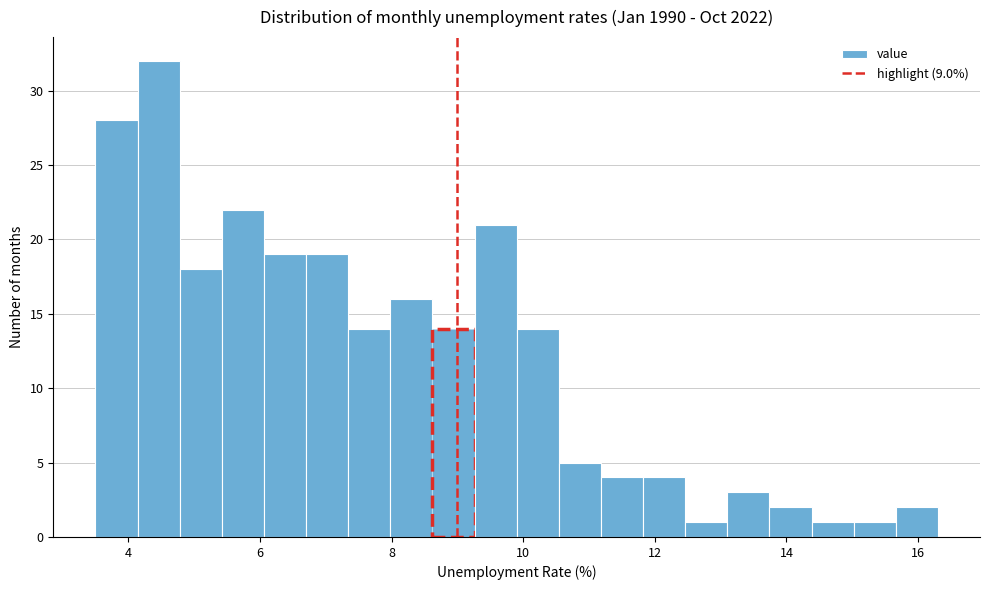

Read against the x-axis, roughly where is the centre of the tallest bar?

4.4